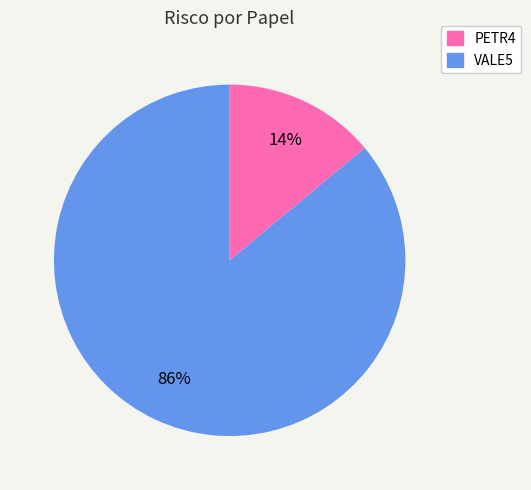

To the nearest percent, what is the difference between the largest and smallest slice percentages?

72%